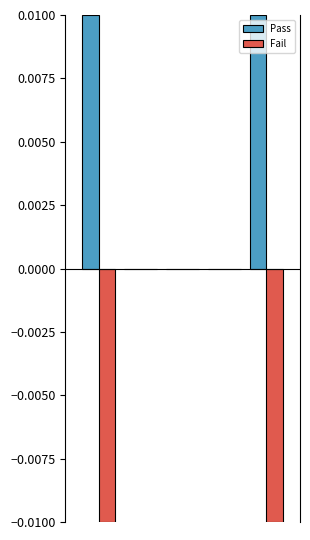

Which series has the largest total across all categories?

Pass